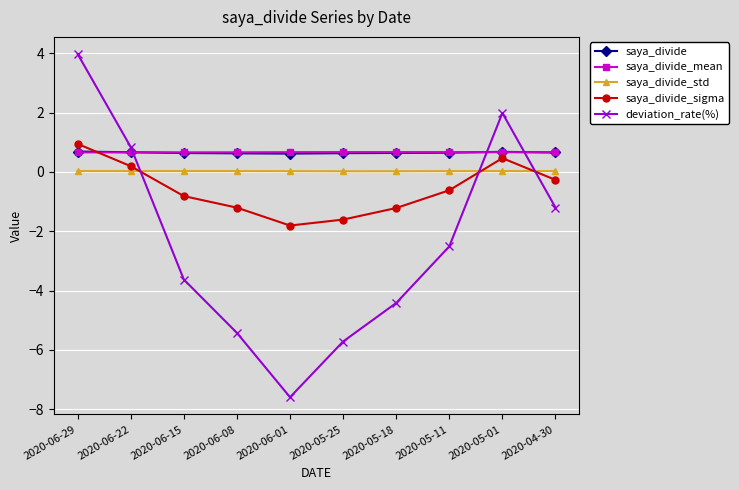

True or false: saya_divide has more than 0 interior local peaks.

True